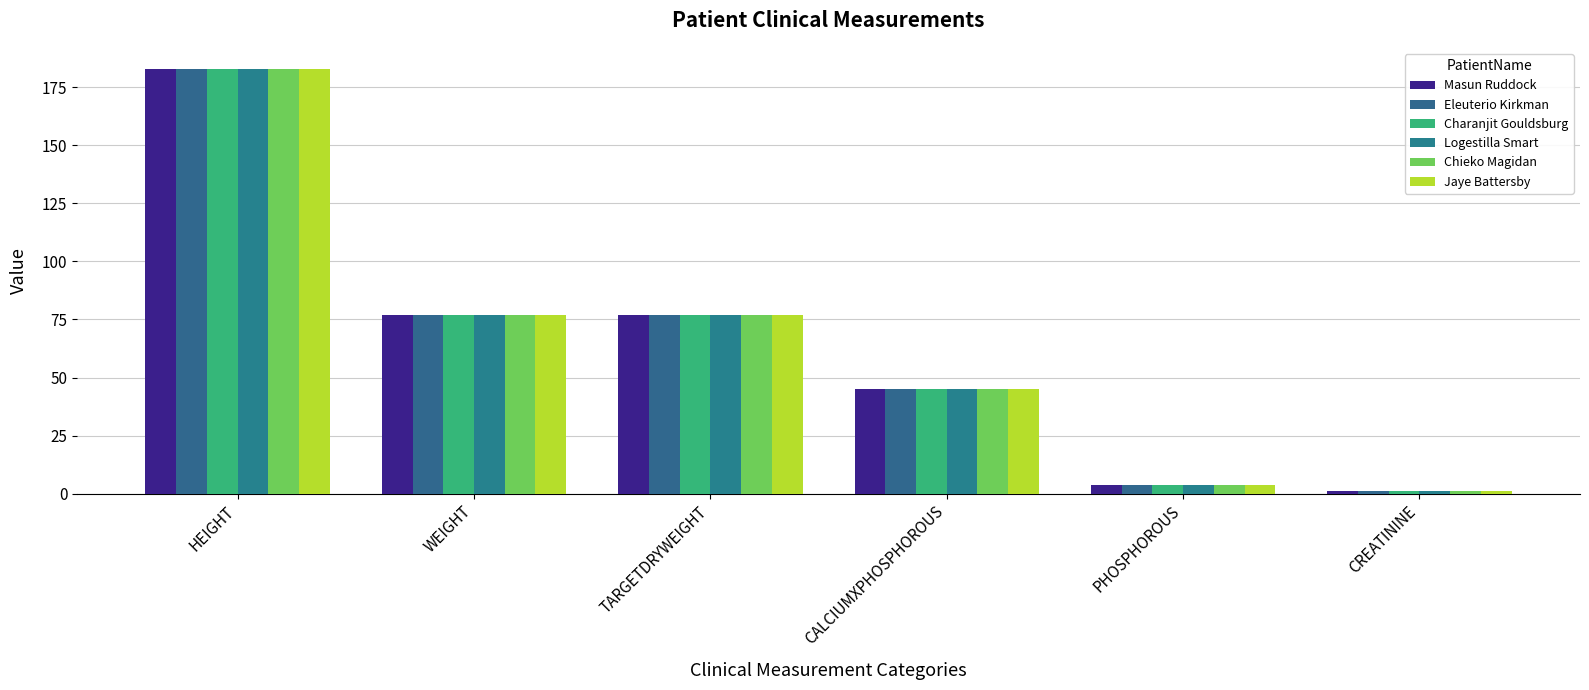

Reading left to right, list all the values displayed in this chart.

Masun Ruddock: HEIGHT=182.9	WEIGHT=77.1	TARGETDRYWEIGHT=77.1	CALCIUMXPHOSPHOROUS=45.0	PHOSPHOROUS=3.5	CREATININE=1.2
Eleuterio Kirkman: HEIGHT=182.9	WEIGHT=77.1	TARGETDRYWEIGHT=77.1	CALCIUMXPHOSPHOROUS=45.0	PHOSPHOROUS=3.5	CREATININE=1.2
Charanjit Gouldsburg: HEIGHT=182.9	WEIGHT=77.1	TARGETDRYWEIGHT=77.1	CALCIUMXPHOSPHOROUS=45.0	PHOSPHOROUS=3.5	CREATININE=1.2
Logestilla Smart: HEIGHT=182.9	WEIGHT=77.1	TARGETDRYWEIGHT=77.1	CALCIUMXPHOSPHOROUS=45.0	PHOSPHOROUS=3.5	CREATININE=1.2
Chieko Magidan: HEIGHT=182.9	WEIGHT=77.1	TARGETDRYWEIGHT=77.1	CALCIUMXPHOSPHOROUS=45.0	PHOSPHOROUS=3.5	CREATININE=1.2
Jaye Battersby: HEIGHT=182.9	WEIGHT=77.1	TARGETDRYWEIGHT=77.1	CALCIUMXPHOSPHOROUS=45.0	PHOSPHOROUS=3.5	CREATININE=1.2